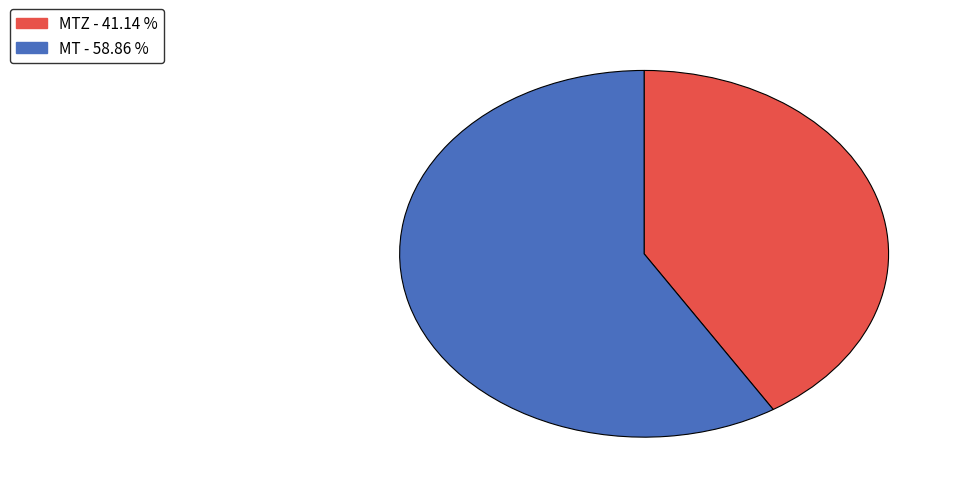

Is there any slice that represents more than half of the pie?

Yes